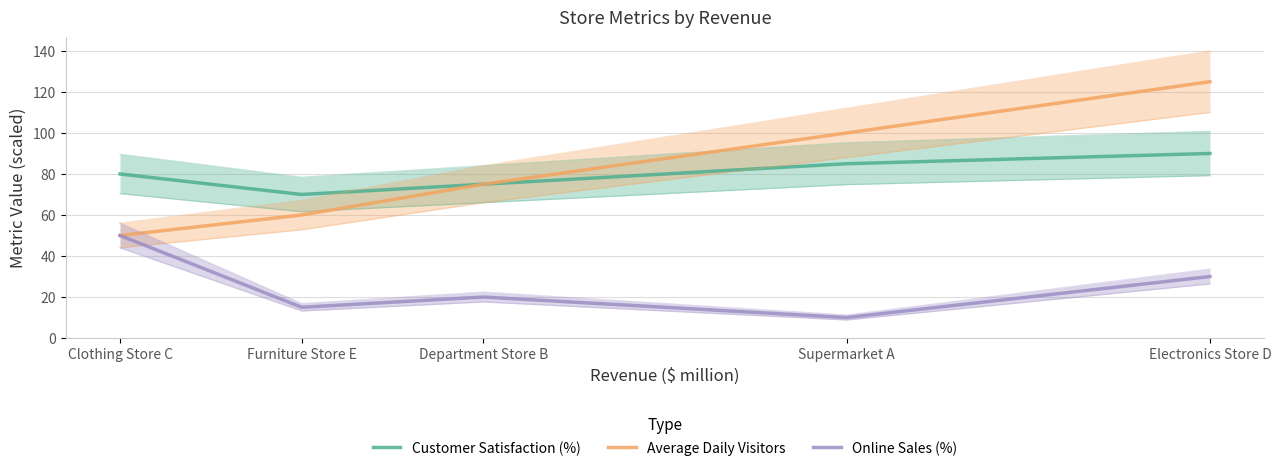

What is the label of the 5th point from the right?

Clothing Store C